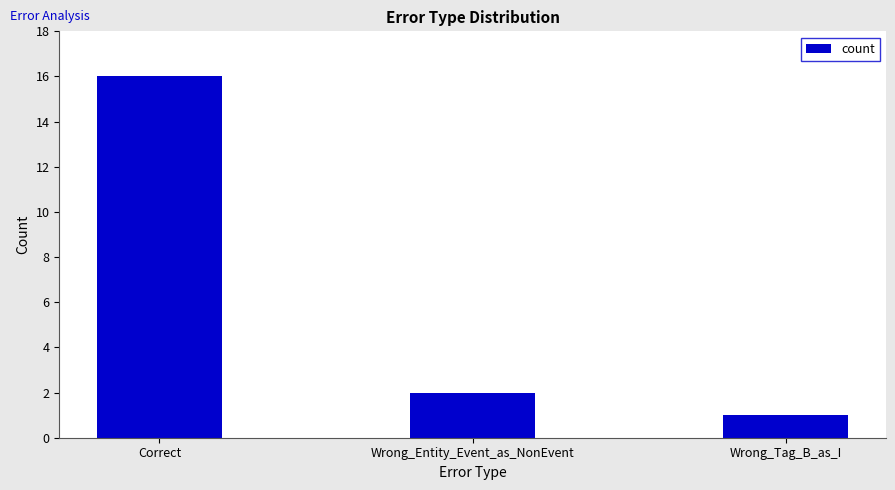

What position from the left is Wrong_Tag_B_as_I?

3